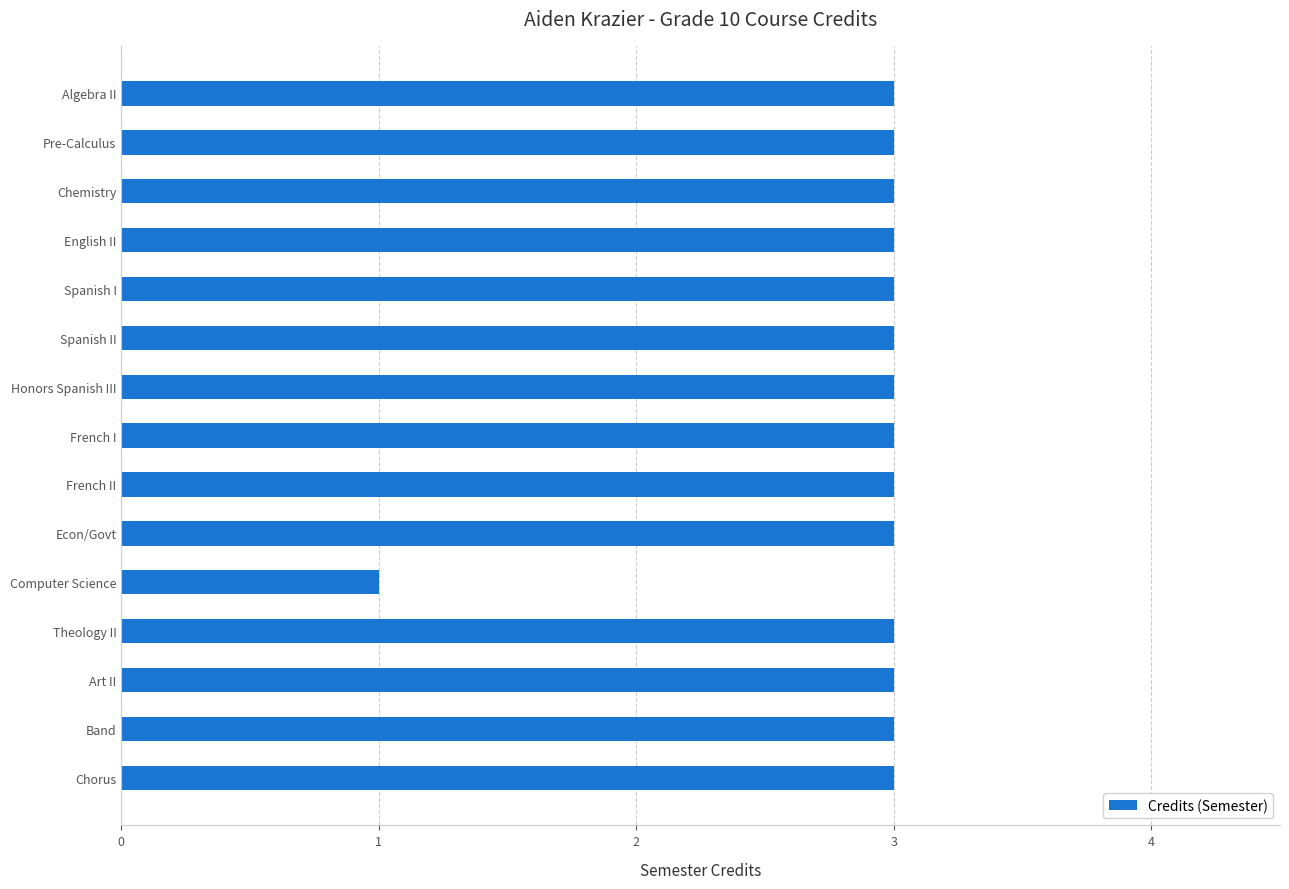

What is the value of the 14th bar from the top?

3